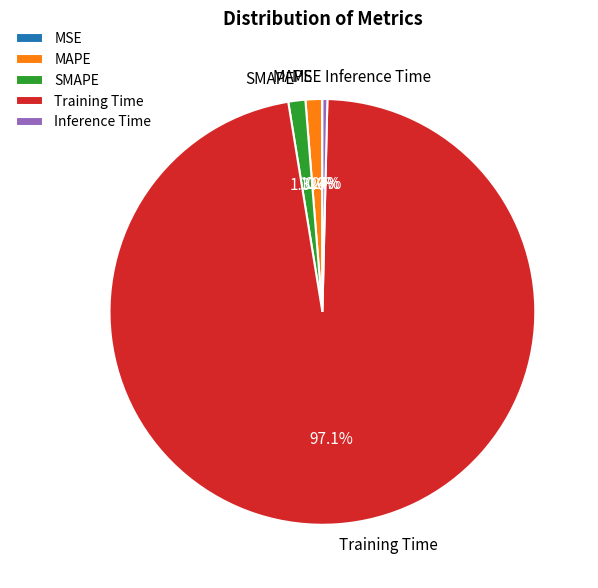

Is there any slice that represents more than half of the pie?

Yes